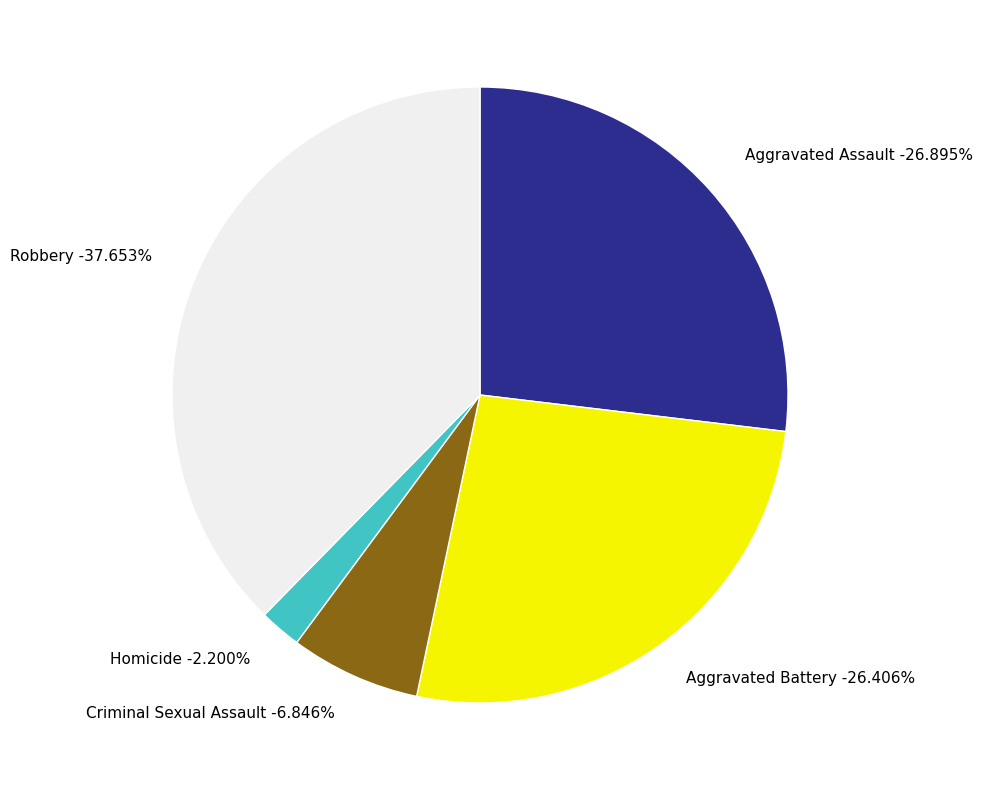

Count the number of slices in the pie.

5